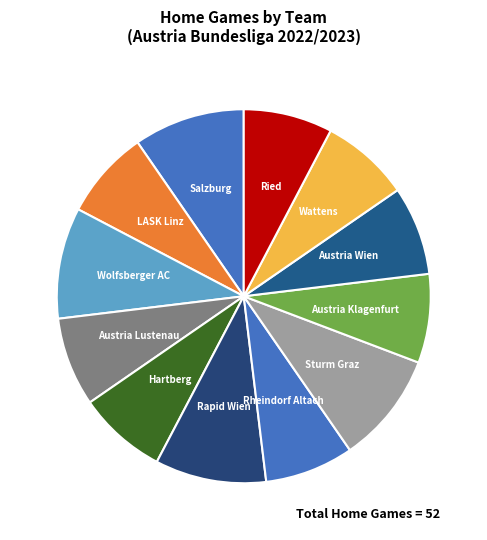

Count the number of slices in the pie.

12